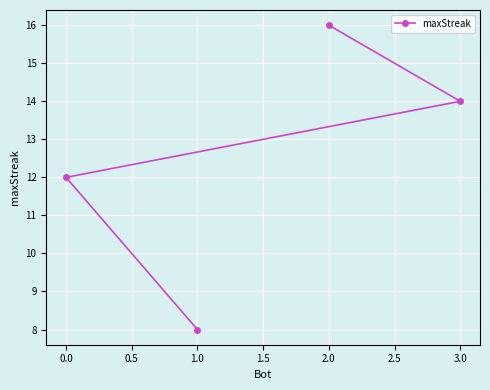

What is the label of the 2nd point from the right?

2.0